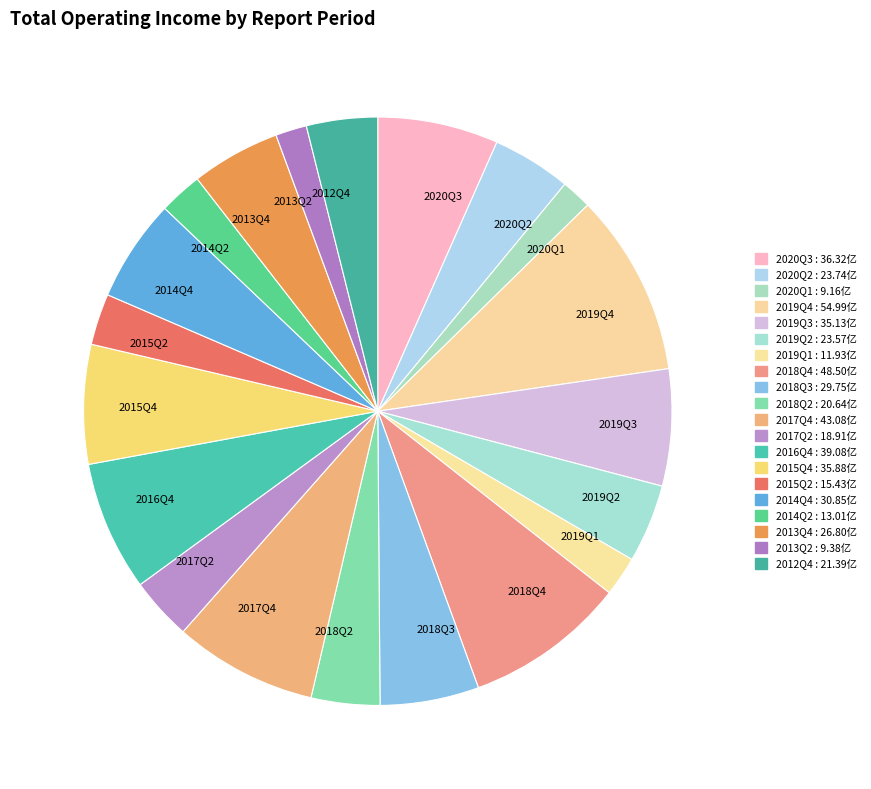

True or false: 2014Q2 accounts for 8% of the total.

False